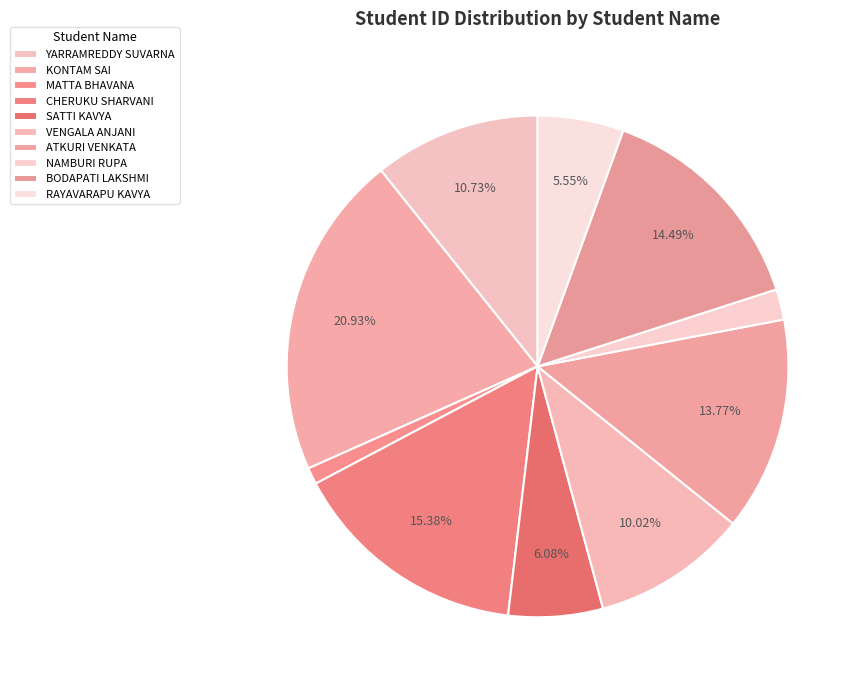

Count the number of slices in the pie.

10